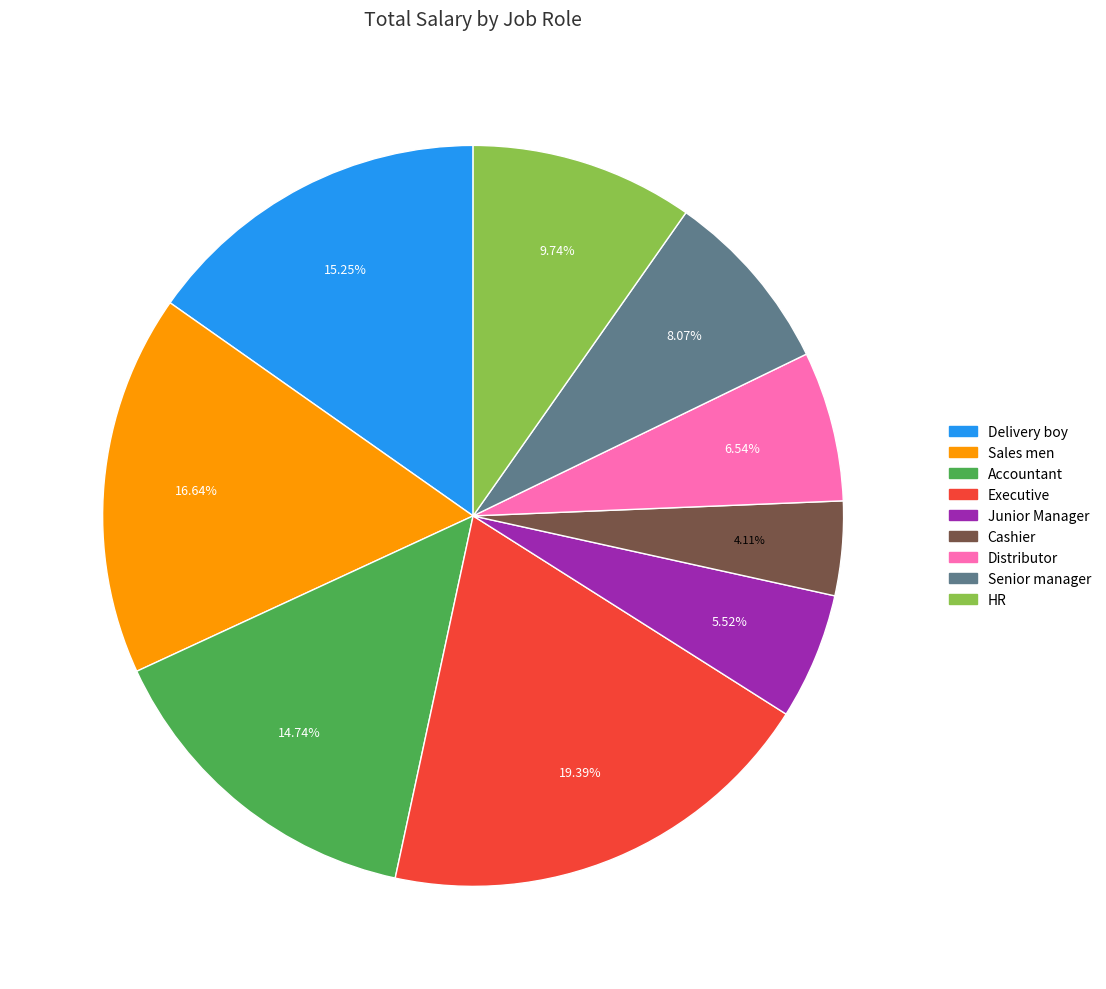

Is Junior Manager the majority of the pie?

No